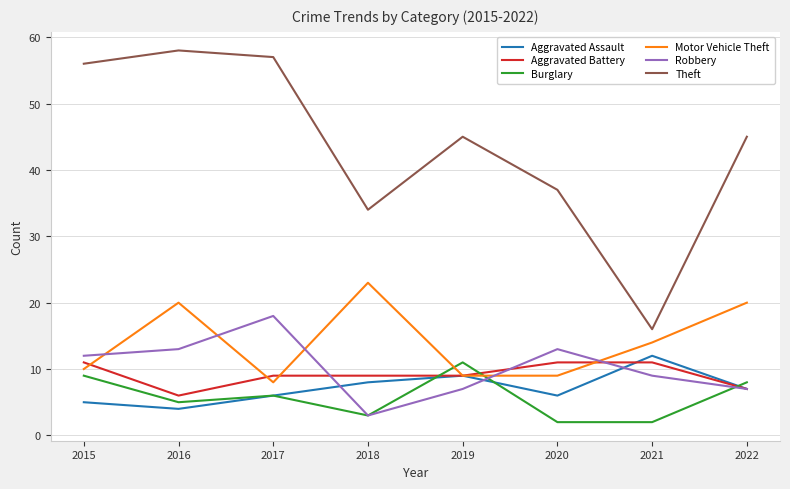

What is the difference between the second highest and second lowest values in the Aggravated Battery series?

4